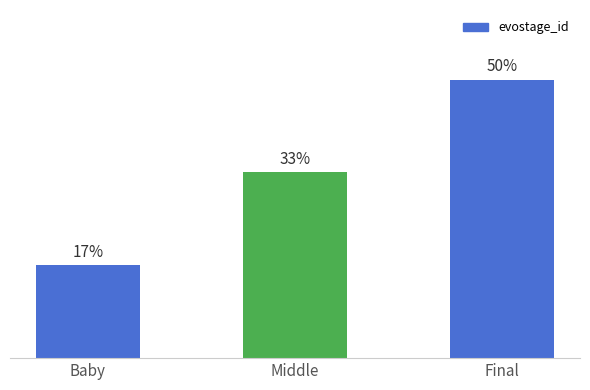

List the labels in order of value, largest first.

Final, Middle, Baby